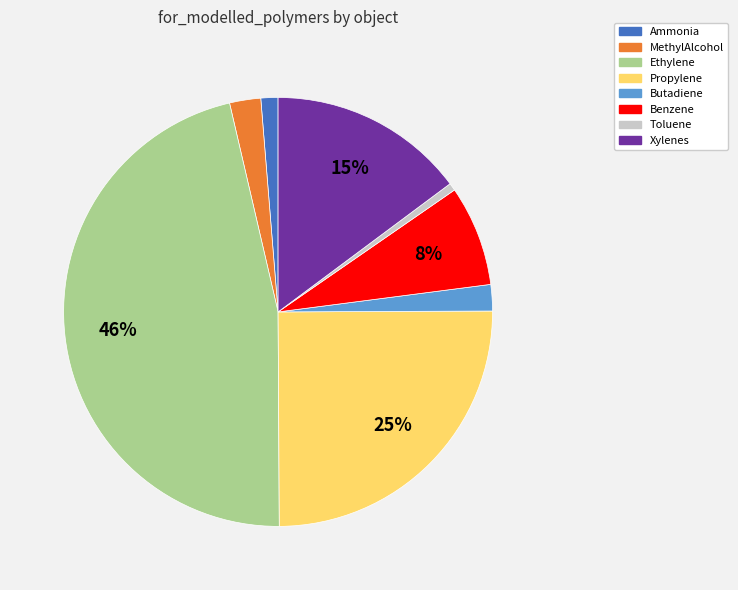

Is there a majority slice in this chart?

No